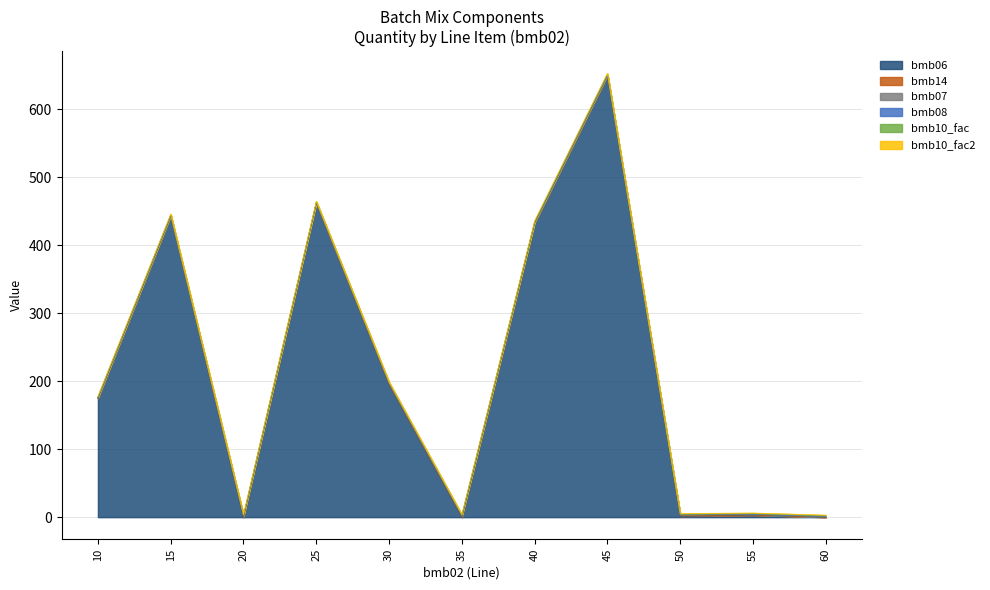

What is the spread (max minus min) of values at 20?

1.0